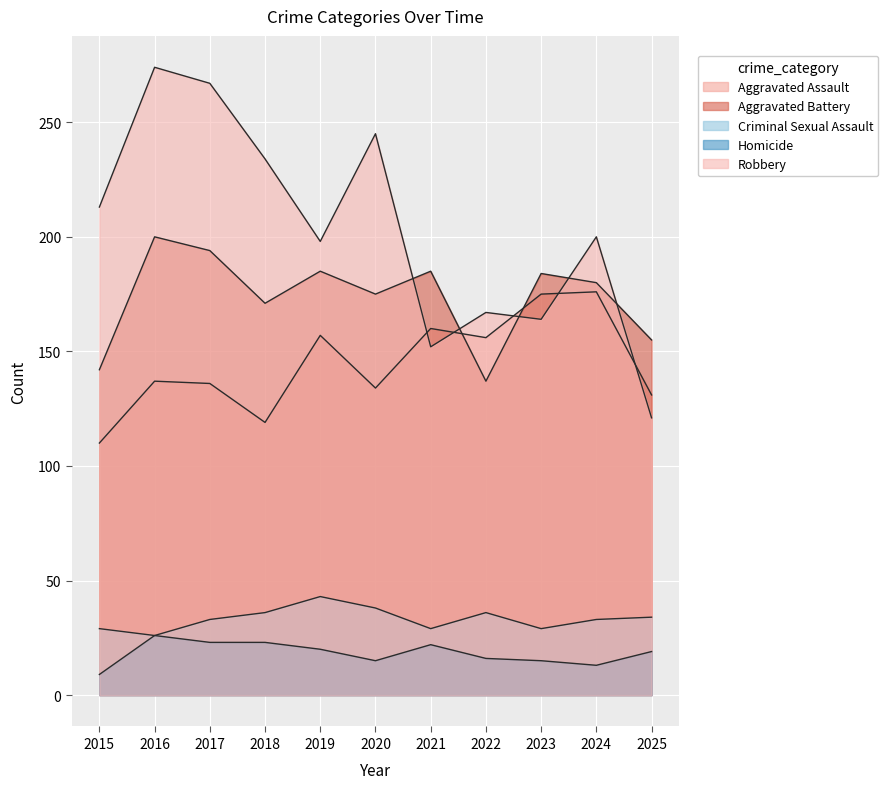

Reading left to right, list all the values displayed in this chart.

Aggravated Assault: 2015=110	2016=137	2017=136	2018=119	2019=157	2020=134	2021=160	2022=156	2023=175	2024=176	2025=131
Aggravated Battery: 2015=142	2016=200	2017=194	2018=171	2019=185	2020=175	2021=185	2022=137	2023=184	2024=180	2025=155
Criminal Sexual Assault: 2015=29	2016=26	2017=33	2018=36	2019=43	2020=38	2021=29	2022=36	2023=29	2024=33	2025=34
Homicide: 2015=9	2016=26	2017=23	2018=23	2019=20	2020=15	2021=22	2022=16	2023=15	2024=13	2025=19
Robbery: 2015=213	2016=274	2017=267	2018=234	2019=198	2020=245	2021=152	2022=167	2023=164	2024=200	2025=121